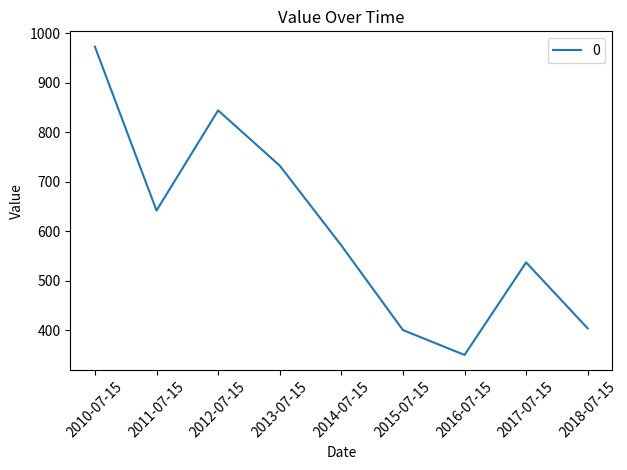

What position from the left is 2010-07-15?

1